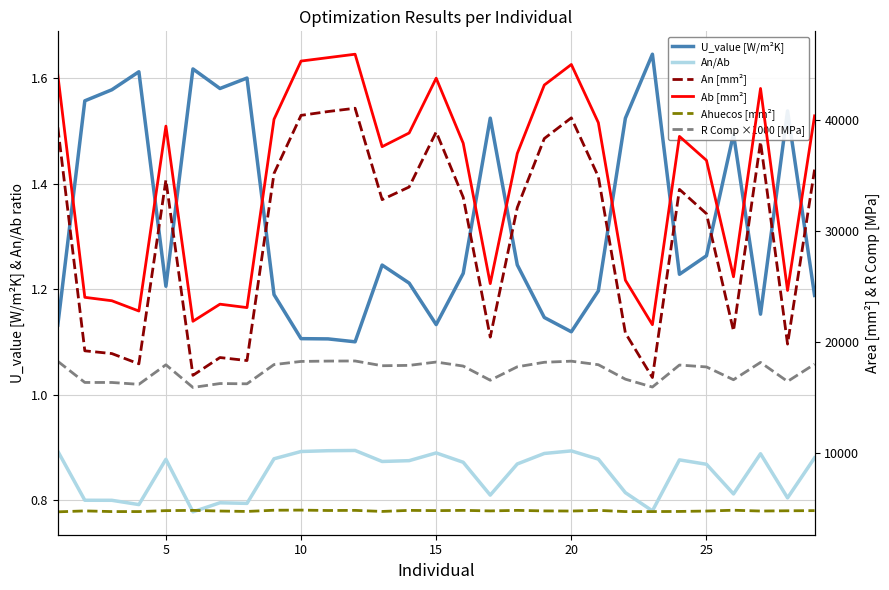

True or false: U_value [W/m²K] and An/Ab cross at least once.

False